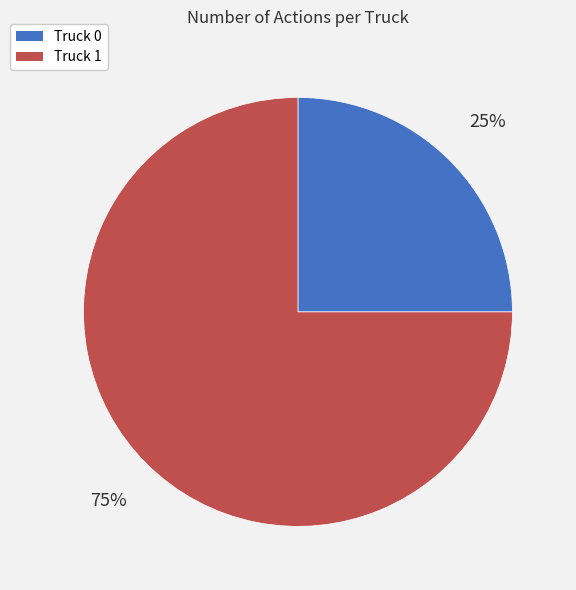

Approximately how many times larger is the value at Truck 1 compared to Truck 0?

3.0